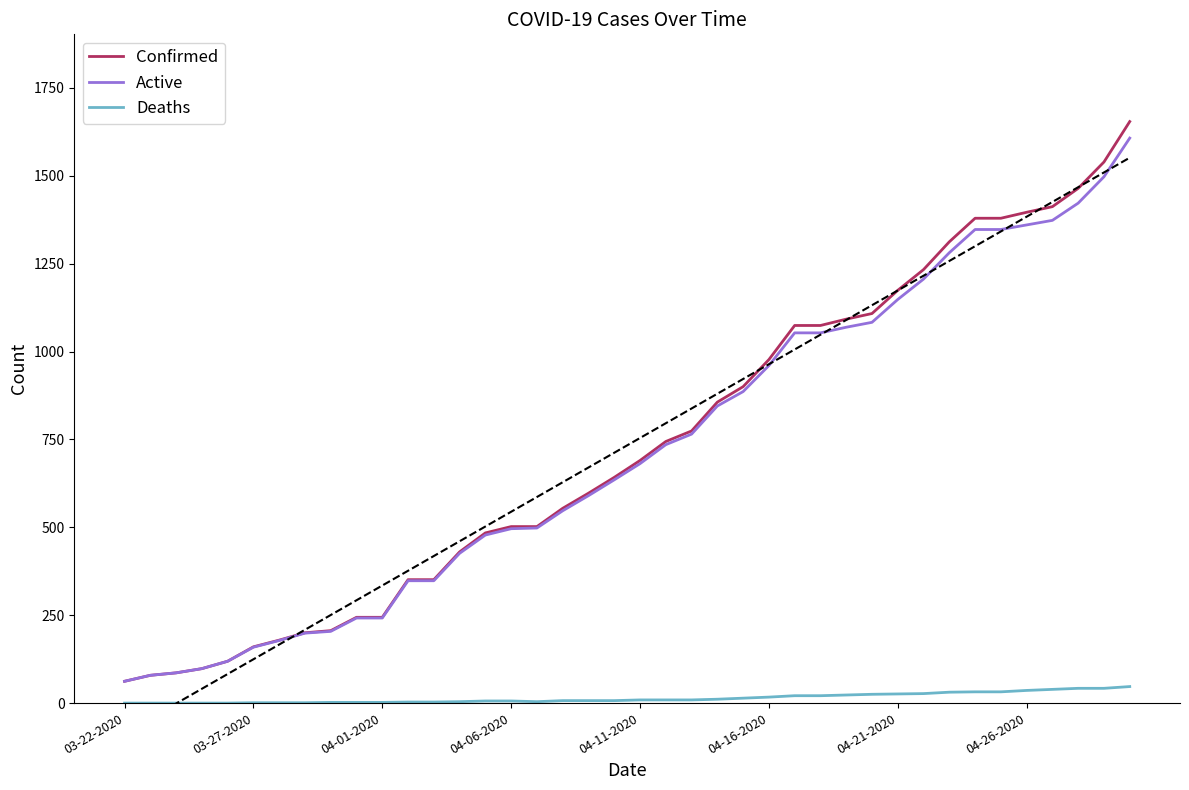

At how many categories does at least one series exceed 633?

21